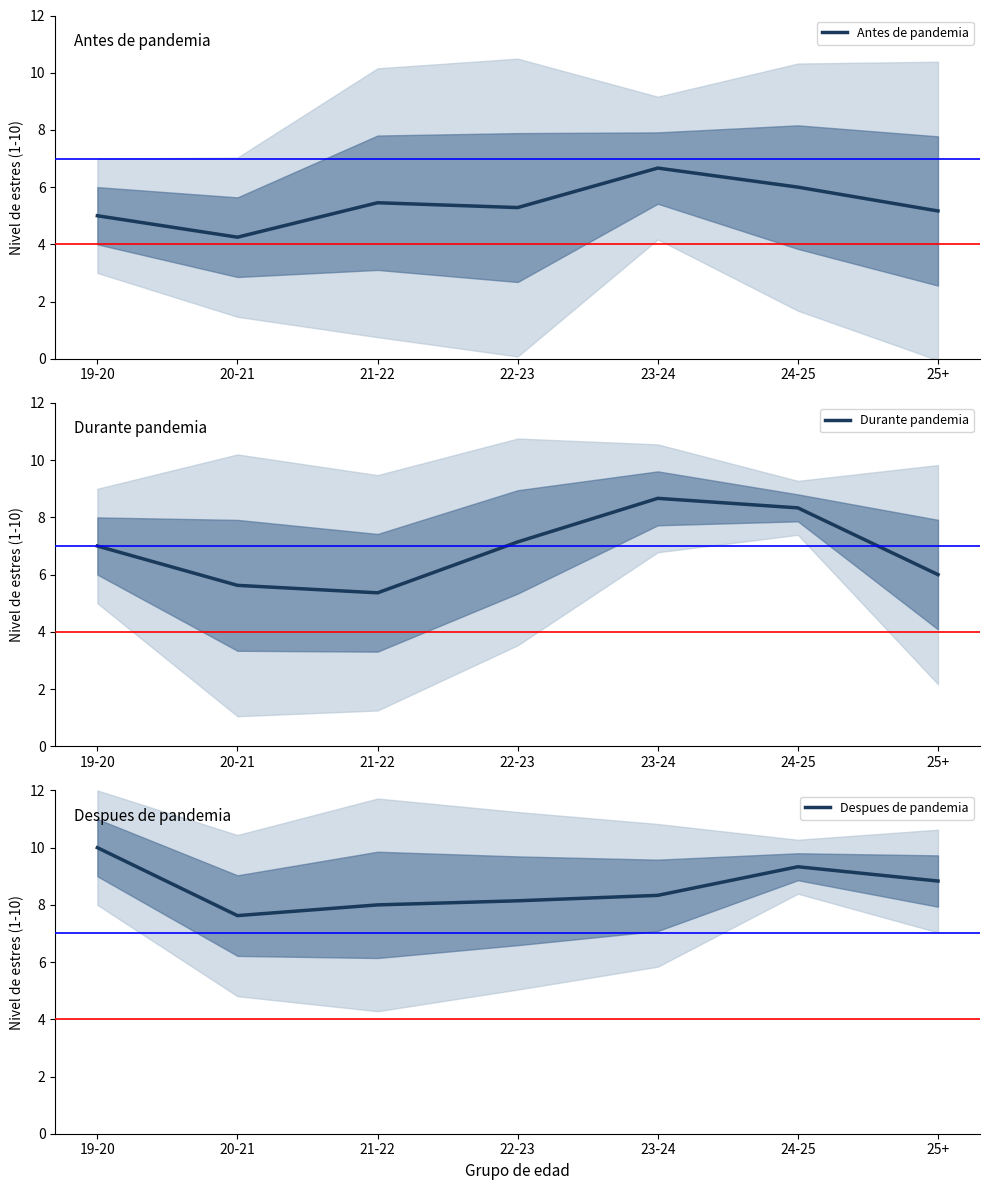

What is the sum of all Antes de pandemia values?

37.8